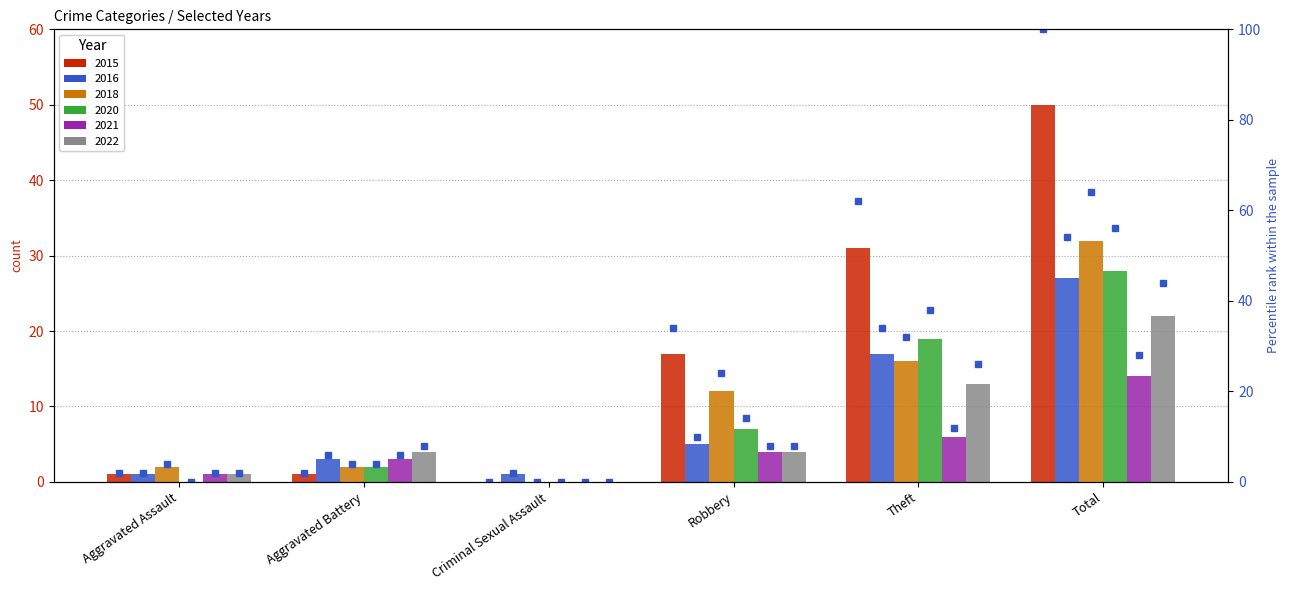

Is the value of 2020 at Aggravated Battery greater than the value of 2015 at Aggravated Battery?

Yes